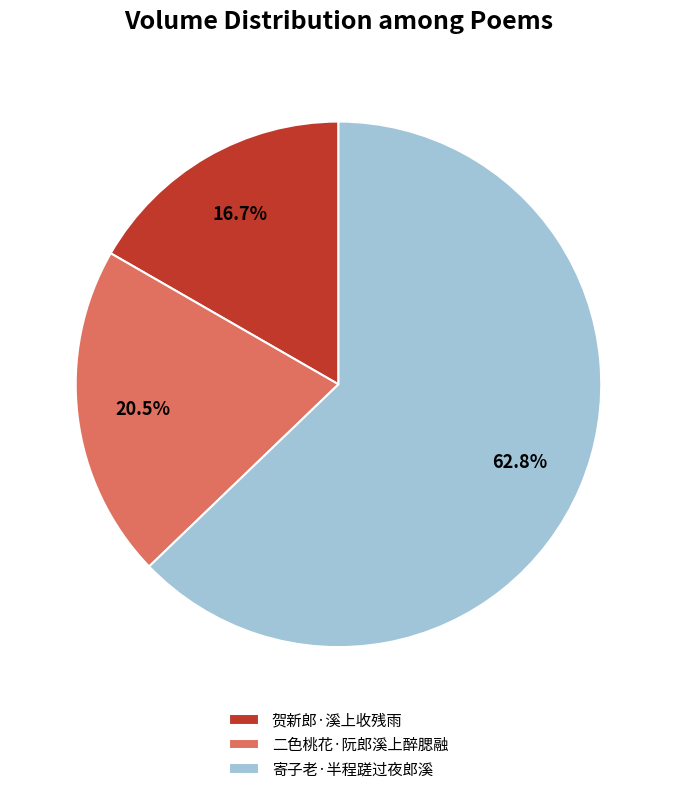

Is it true that 贺新郎·溪上收残雨 is 17% of the pie?

True